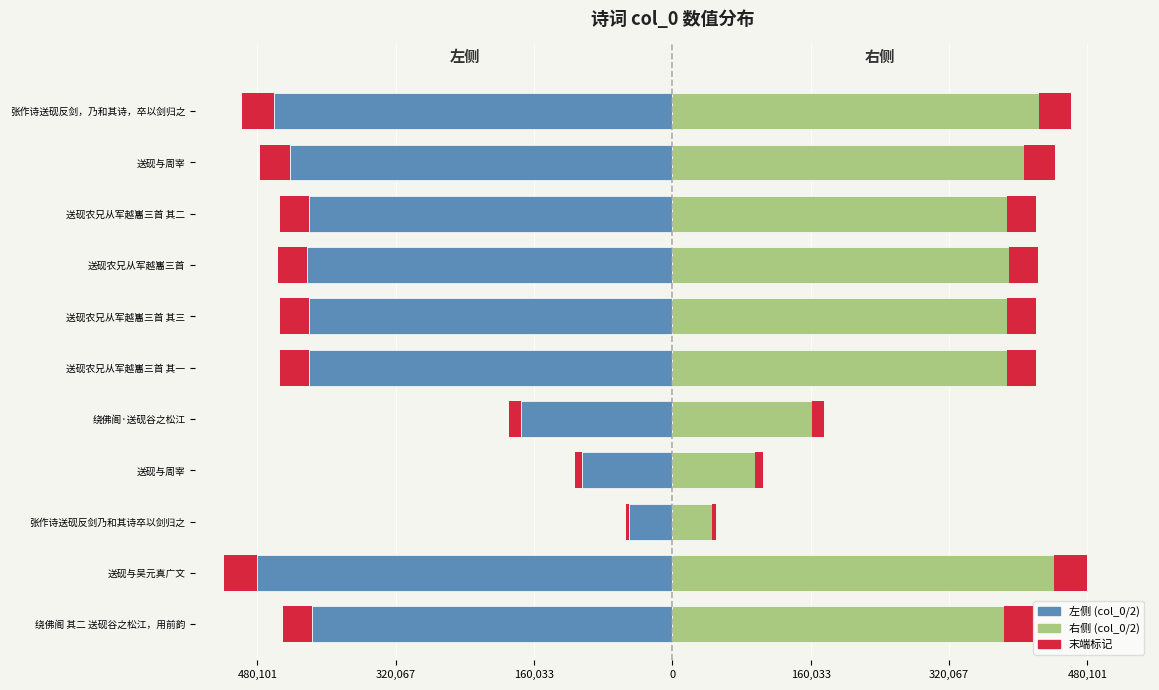

What is the average value of the 左侧 (col_0/2) series?

-346589.7